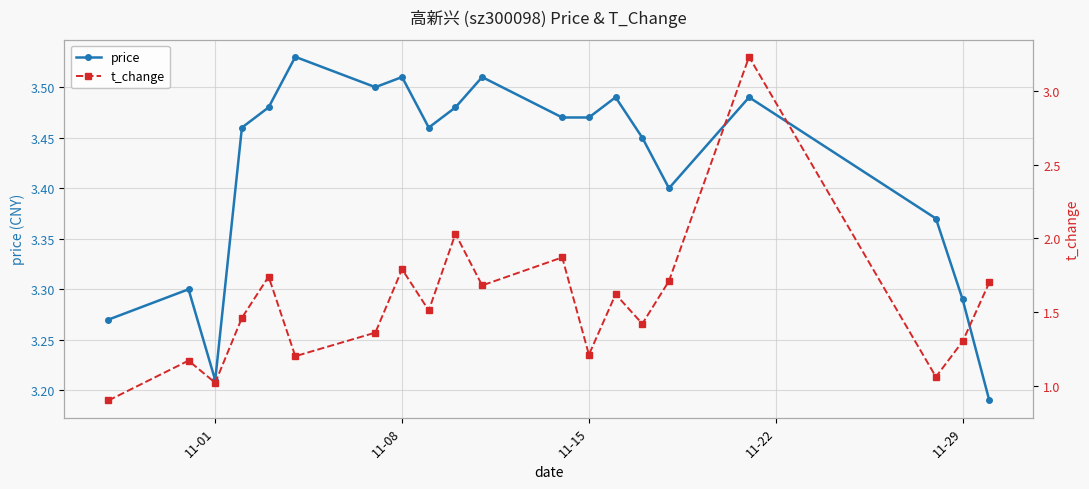

True or false: price has more than 1 points higher than both neighbors.

True